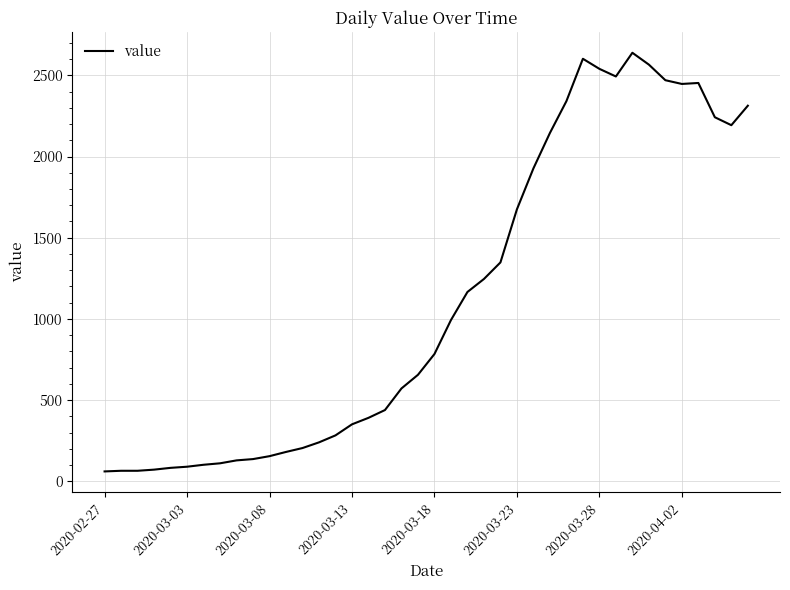

True or false: the data has more than 0 interior local peaks.

True